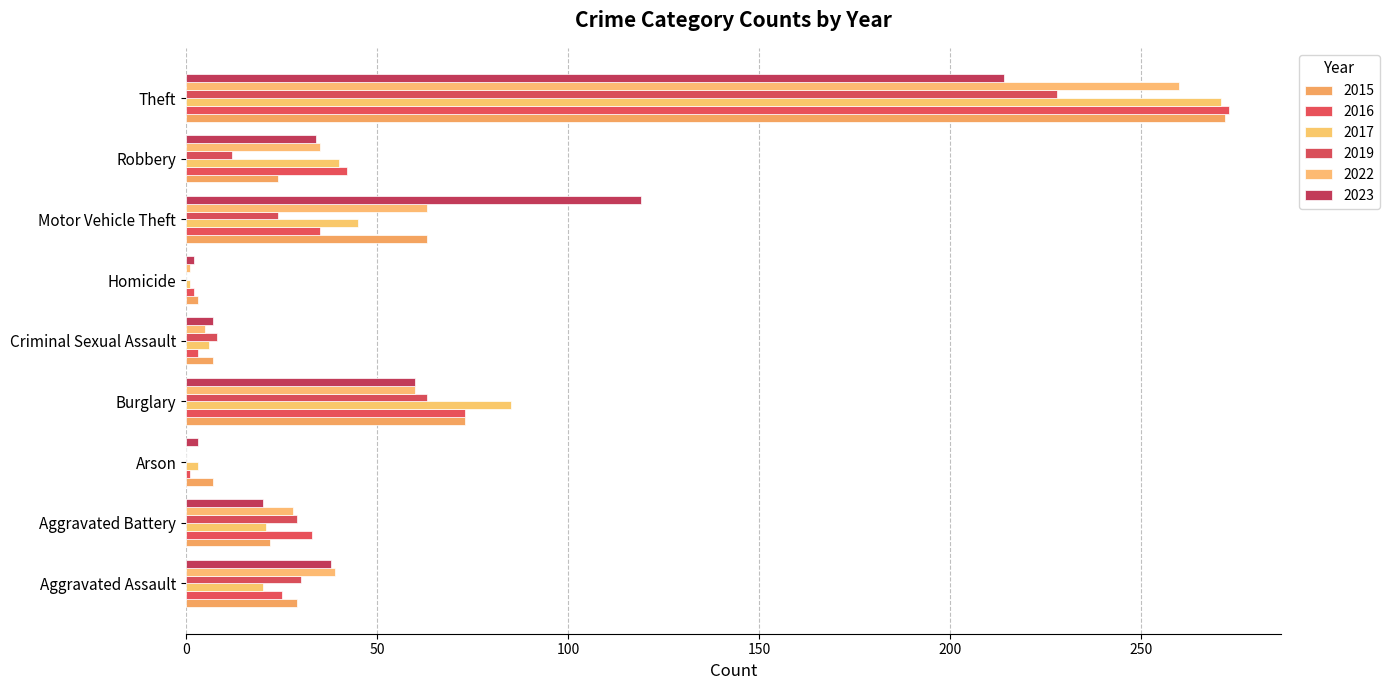

What is the total value across all series at Arson?

14